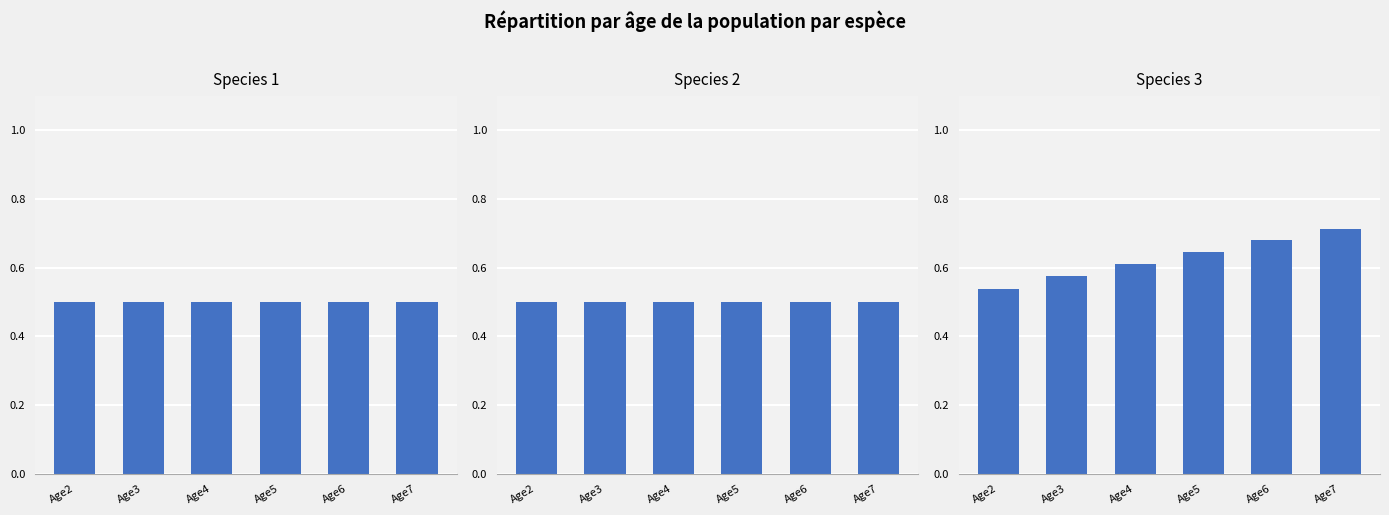

The Species 1 series shows 0.2 at Age4. True or false?

False